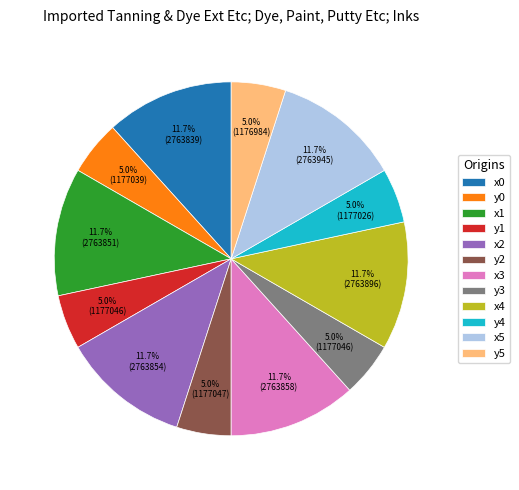

How many slices are in this pie chart?

12